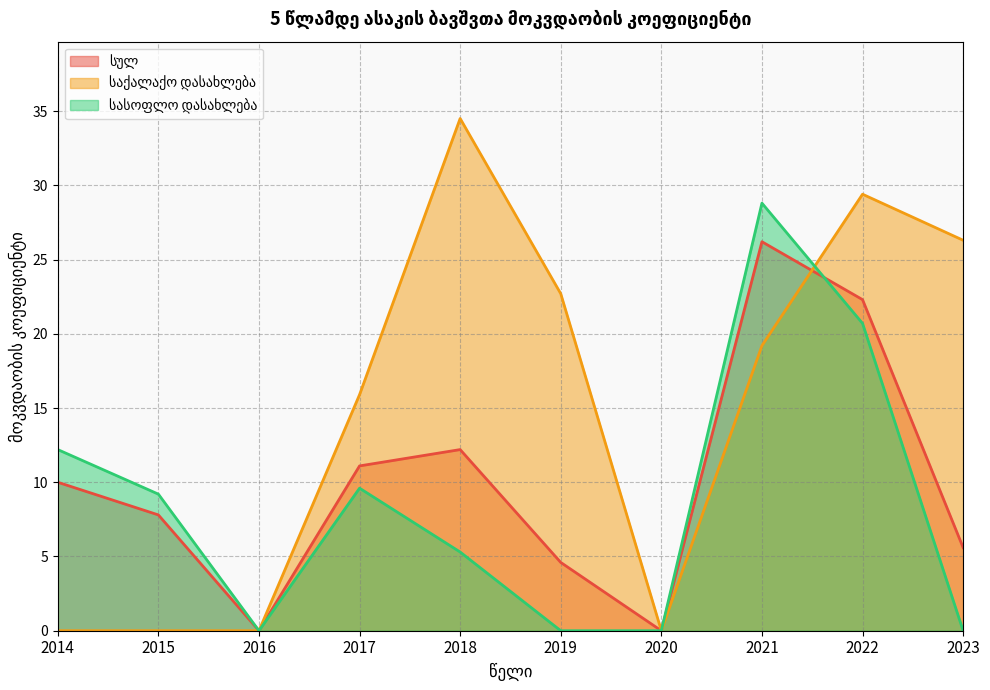

What are all the series names shown in the legend?

სულ, საქალაქო დასახლება, სასოფლო დასახლება